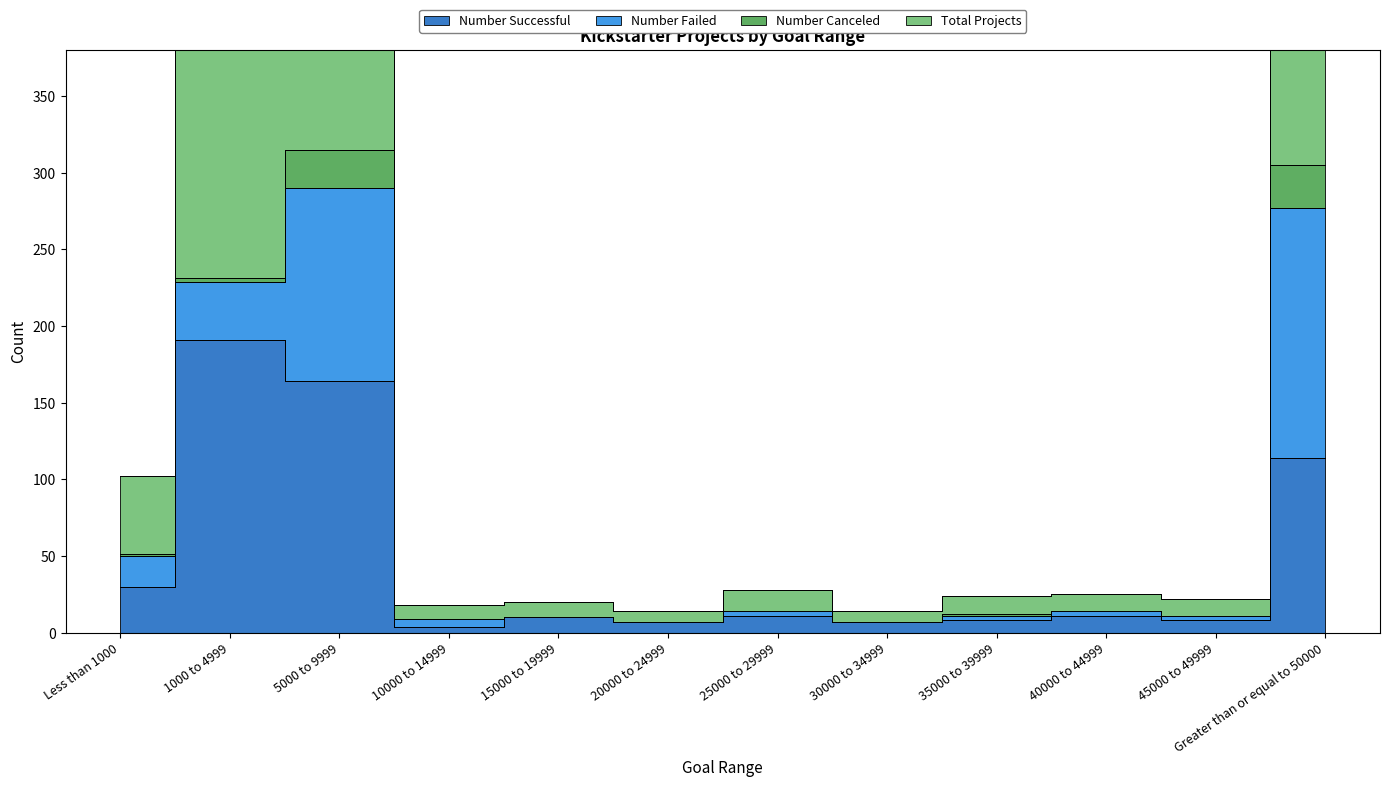

At which category is the sum across all series the highest?

5000 to 9999